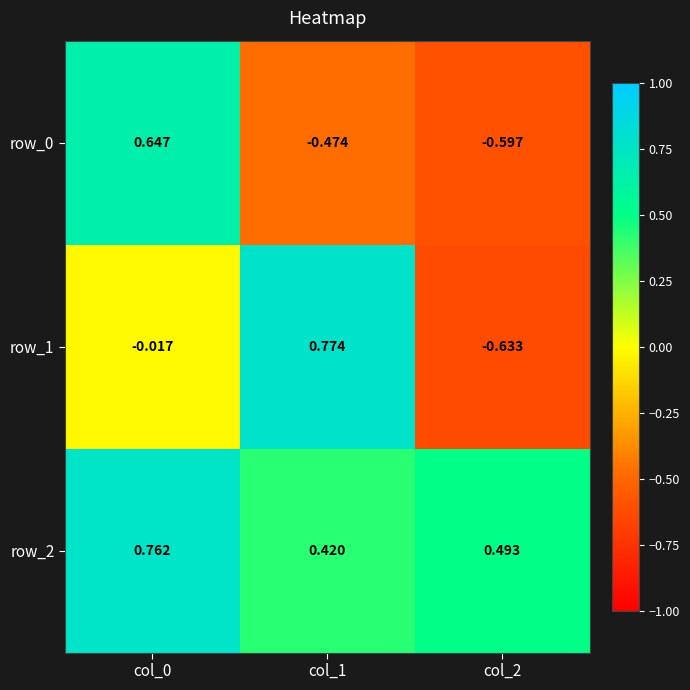

Is the value of row_2 at col_1 greater than the value of row_1 at col_1?

No